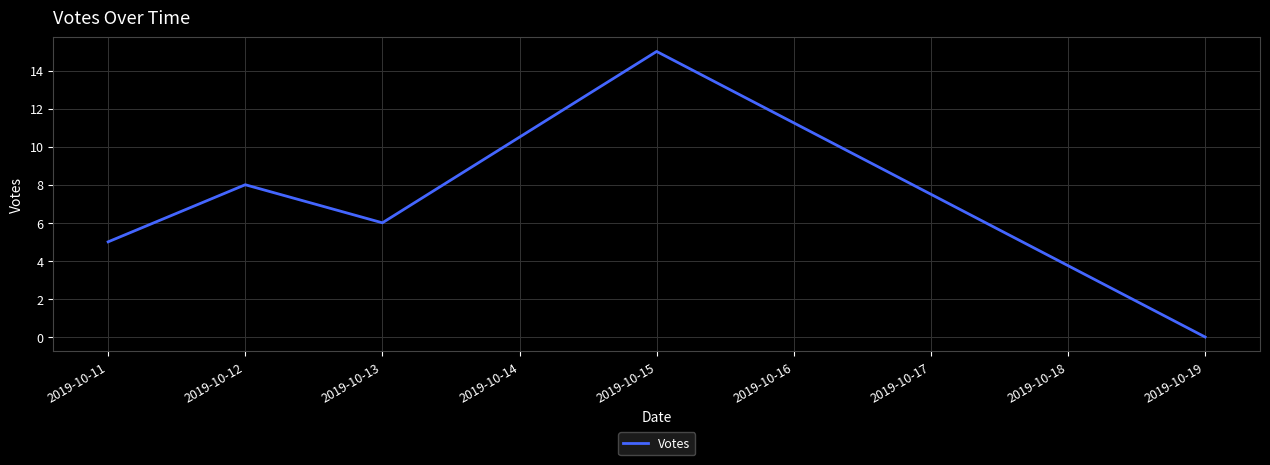

Which category has the lowest value across all series?

2019-10-19